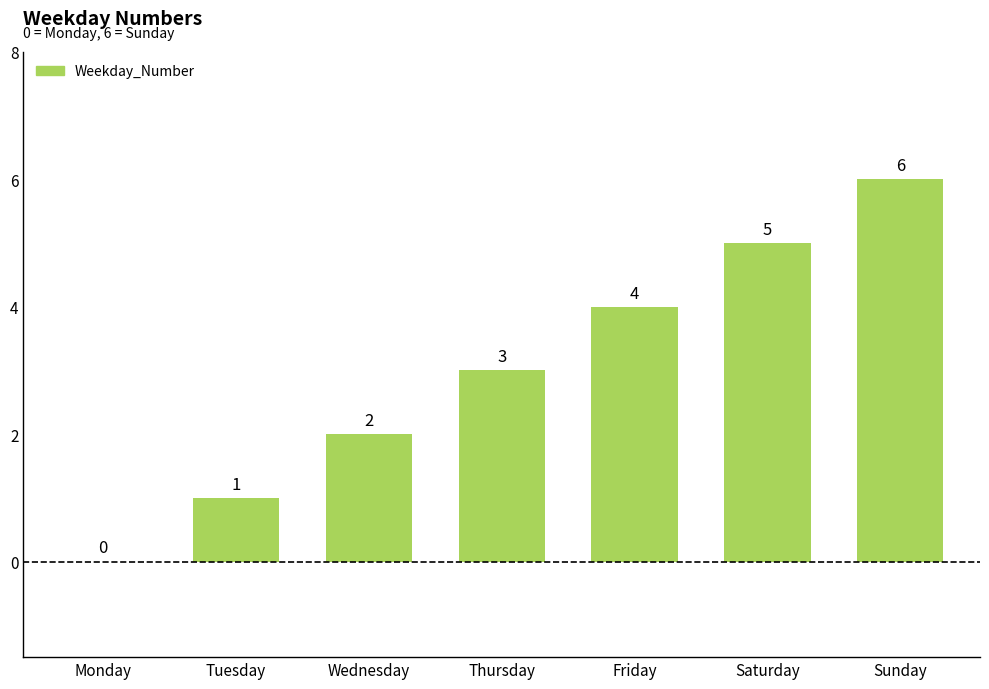

What is the sum of the values at Saturday and Wednesday?

7